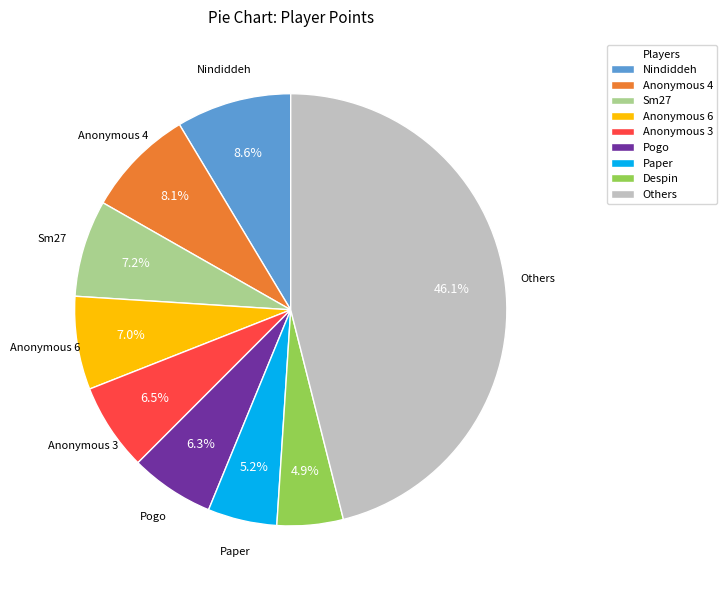

Which has a higher value, Anonymous 4 or Pogo?

Anonymous 4